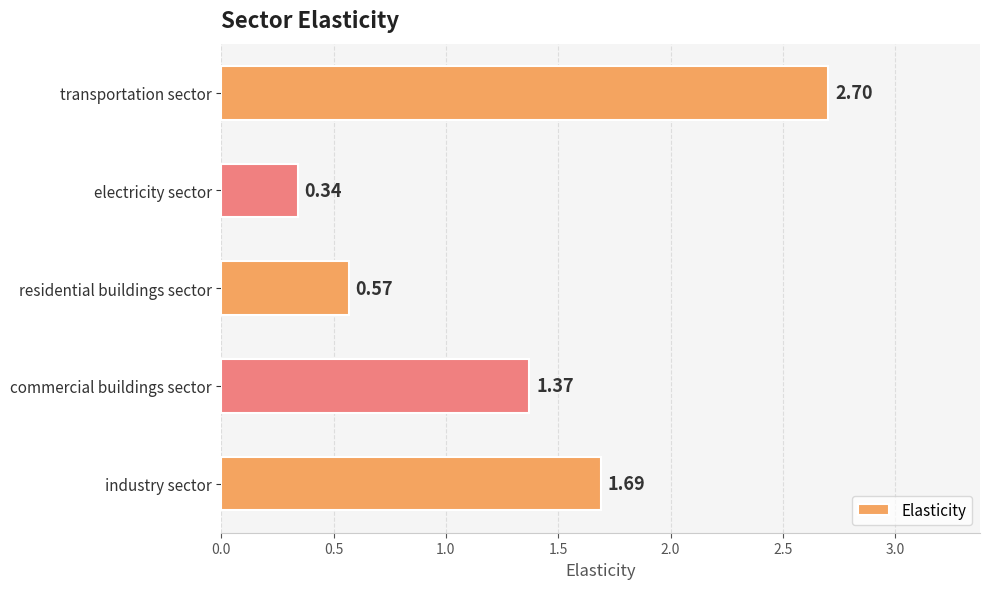

At which label is the value closest to 1?

commercial buildings sector